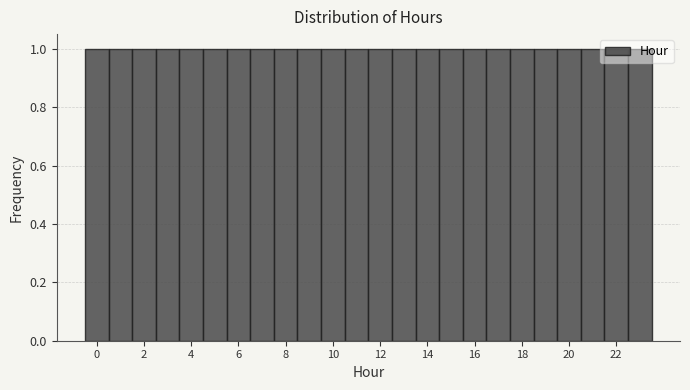

Reading left to right, list every bar in this chart as the range it spans on the x-axis followed by its height. Neither the bar edges nor the heights are printed on the chart, so give them approximately, as read against the axes.

-0.5 to 0.5: 1
0.5 to 1.5: 1
1.5 to 2.5: 1
2.5 to 3.5: 1
3.5 to 4.5: 1
4.5 to 5.5: 1
5.5 to 6.5: 1
6.5 to 7.5: 1
7.5 to 8.5: 1
8.5 to 9.5: 1
9.5 to 10.5: 1
10.5 to 11.5: 1
11.5 to 12.5: 1
12.5 to 13.5: 1
13.5 to 14.5: 1
14.5 to 15.5: 1
15.5 to 16.5: 1
16.5 to 17.5: 1
17.5 to 18.5: 1
18.5 to 19.5: 1
19.5 to 20.5: 1
20.5 to 21.5: 1
21.5 to 22.5: 1
22.5 to 23.5: 1